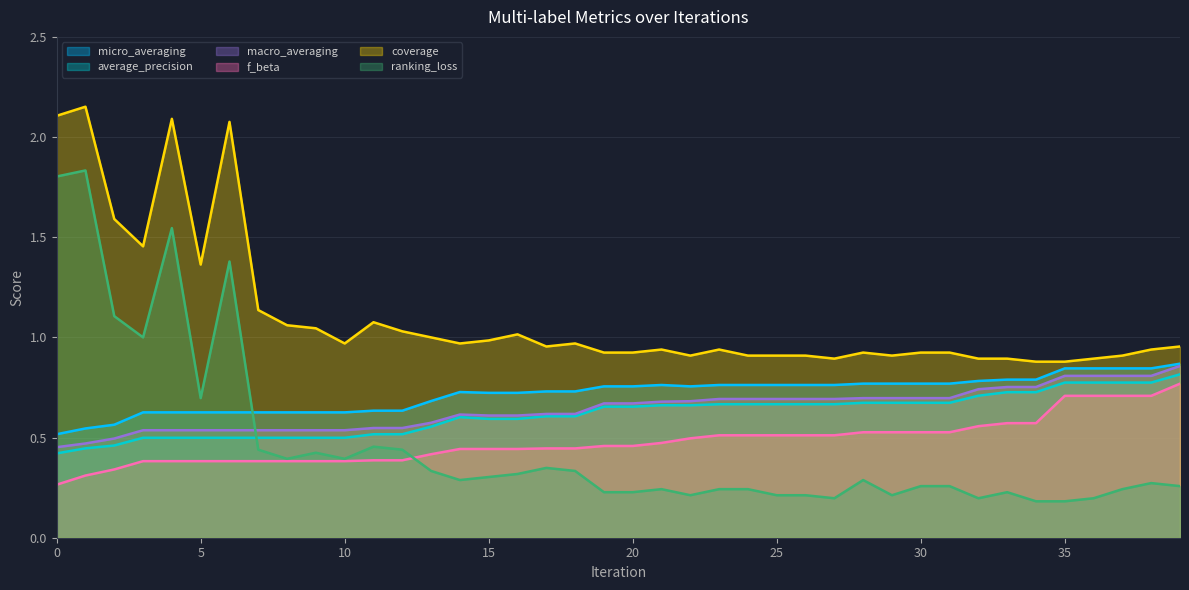

Reading right to left, list all the values displayed in this chart.

ranking_loss: 0.3	0.3	0.2	0.2	0.2	0.2	0.2	0.2	0.3	0.3	0.2	0.3	0.2	0.2	0.2	0.2	0.2	0.2	0.2	0.2	0.2	0.3	0.3	0.3	0.3	0.3	0.3	0.4	0.5	0.4	0.4	0.4	0.4	1.4	0.7	1.5	1.0	1.1	1.8	1.8
coverage: 1.0	0.9	0.9	0.9	0.9	0.9	0.9	0.9	0.9	0.9	0.9	0.9	0.9	0.9	0.9	0.9	0.9	0.9	0.9	0.9	0.9	1.0	1.0	1.0	1.0	1.0	1.0	1.0	1.1	1.0	1.0	1.1	1.1	2.1	1.4	2.1	1.5	1.6	2.2	2.1
average_precision: 0.8	0.8	0.8	0.8	0.8	0.7	0.7	0.7	0.7	0.7	0.7	0.7	0.7	0.7	0.7	0.7	0.7	0.7	0.7	0.7	0.7	0.6	0.6	0.6	0.6	0.6	0.6	0.5	0.5	0.5	0.5	0.5	0.5	0.5	0.5	0.5	0.5	0.5	0.4	0.4
macro_averaging: 0.9	0.8	0.8	0.8	0.8	0.8	0.8	0.7	0.7	0.7	0.7	0.7	0.7	0.7	0.7	0.7	0.7	0.7	0.7	0.7	0.7	0.6	0.6	0.6	0.6	0.6	0.6	0.5	0.5	0.5	0.5	0.5	0.5	0.5	0.5	0.5	0.5	0.5	0.5	0.5
f_beta: 0.8	0.7	0.7	0.7	0.7	0.6	0.6	0.6	0.5	0.5	0.5	0.5	0.5	0.5	0.5	0.5	0.5	0.5	0.5	0.5	0.5	0.4	0.4	0.4	0.4	0.4	0.4	0.4	0.4	0.4	0.4	0.4	0.4	0.4	0.4	0.4	0.4	0.3	0.3	0.3
micro_averaging: 0.9	0.8	0.8	0.8	0.8	0.8	0.8	0.8	0.8	0.8	0.8	0.8	0.8	0.8	0.8	0.8	0.8	0.8	0.8	0.8	0.8	0.7	0.7	0.7	0.7	0.7	0.7	0.6	0.6	0.6	0.6	0.6	0.6	0.6	0.6	0.6	0.6	0.6	0.5	0.5